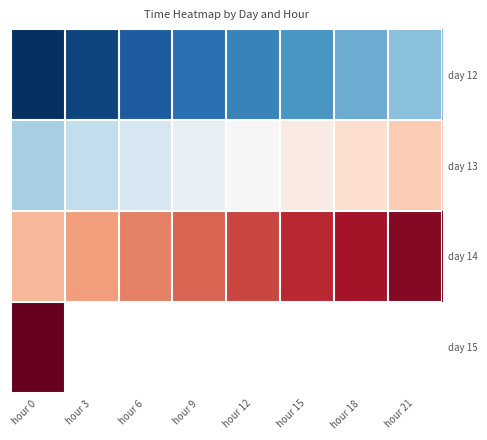

Count the number of data series in this chart.

4